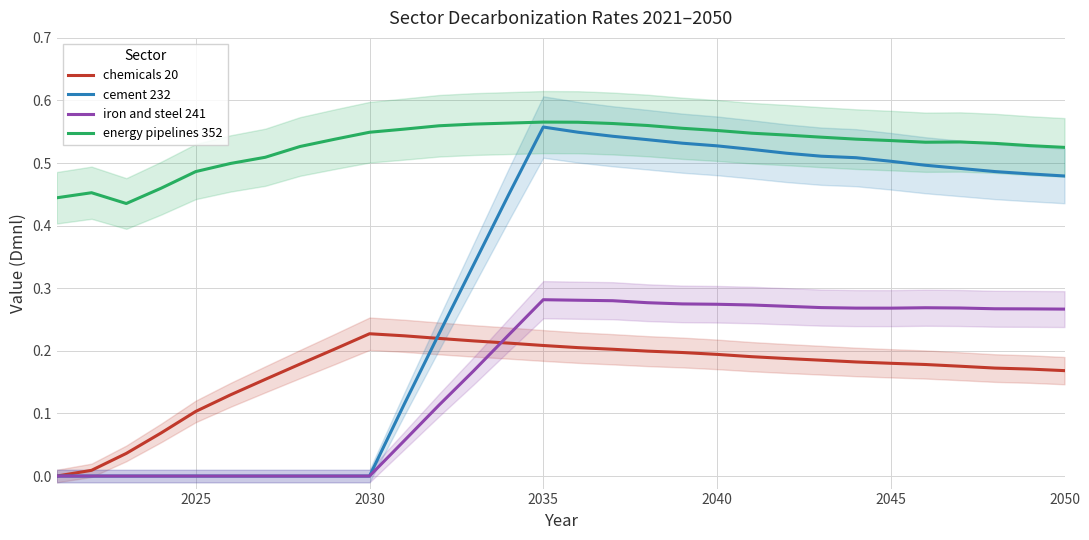

True or false: chemicals 20 and energy pipelines 352 cross at least once.

False